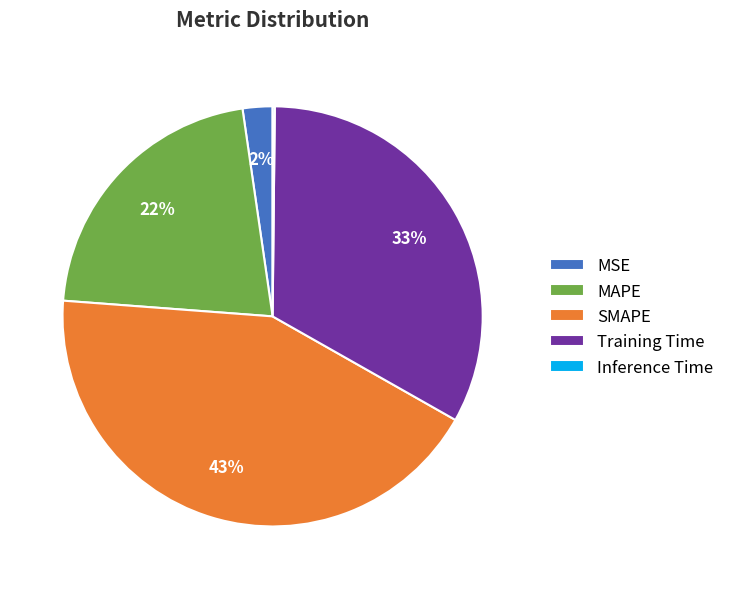

What is the ratio of the value at MAPE to the value at Training Time?

0.7